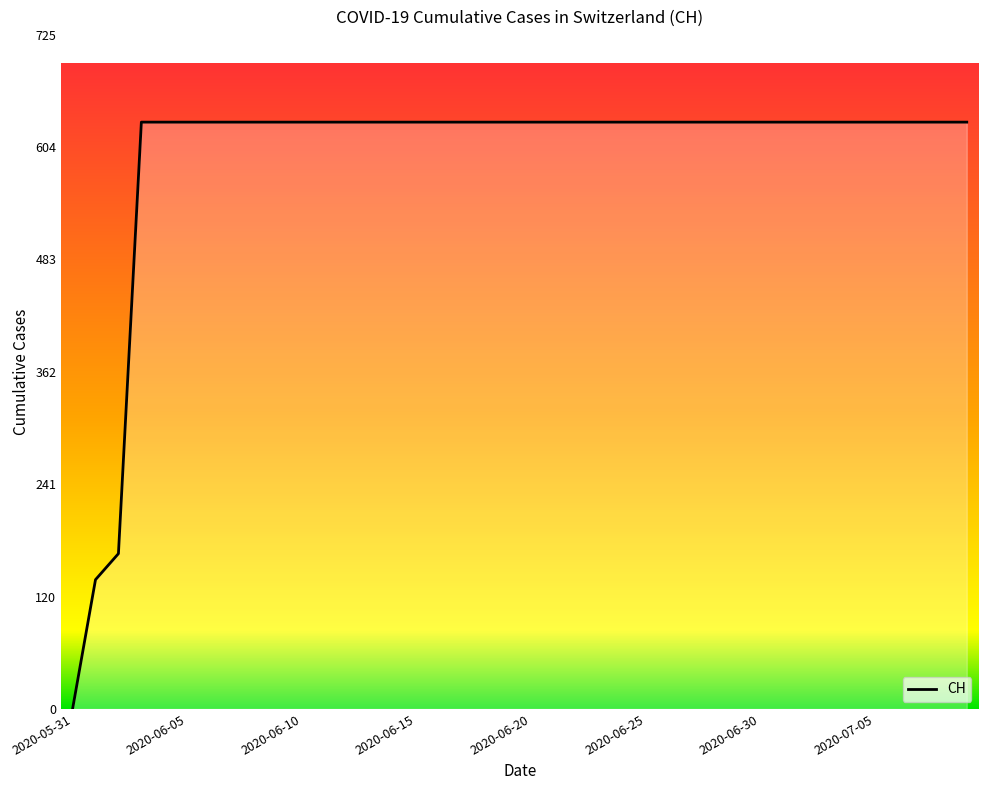

How many categories are shown in the chart?

40